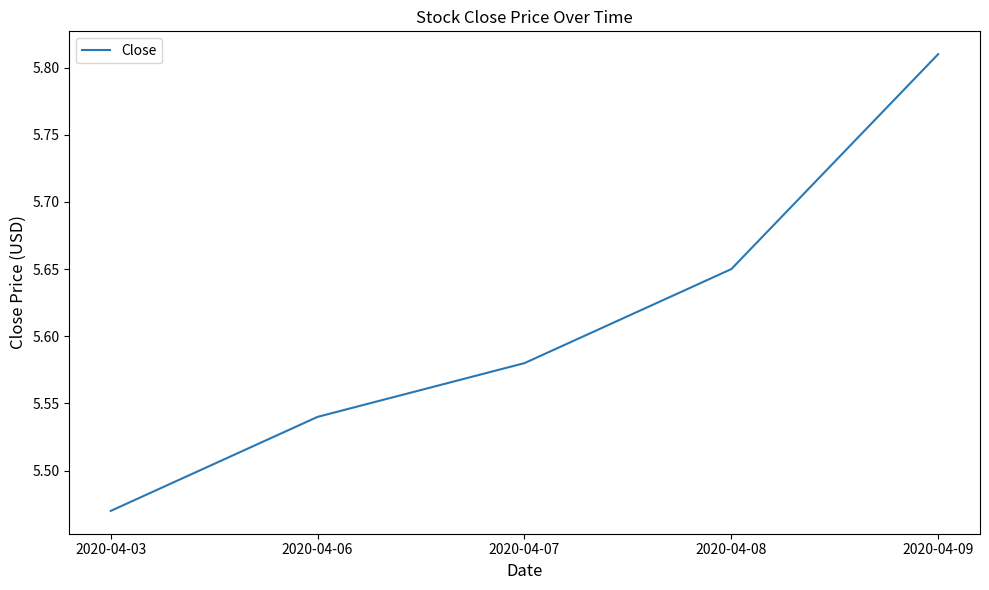

What is the change in value from 2020-04-03 to 2020-04-06?

+0.1